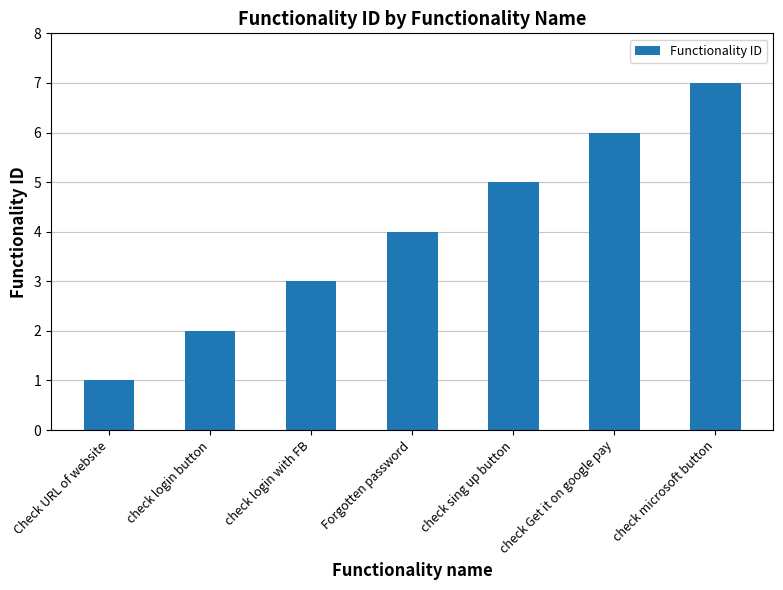

What is the maximum value shown in the chart?

7